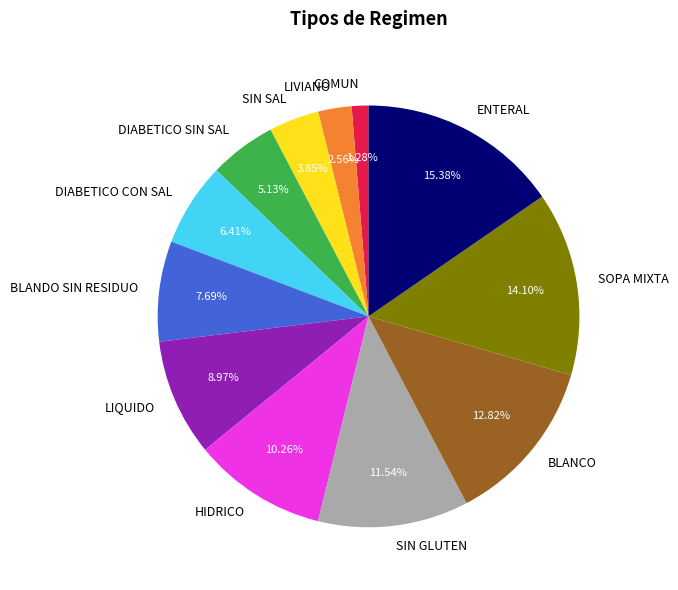

How many segments does this pie chart have?

12